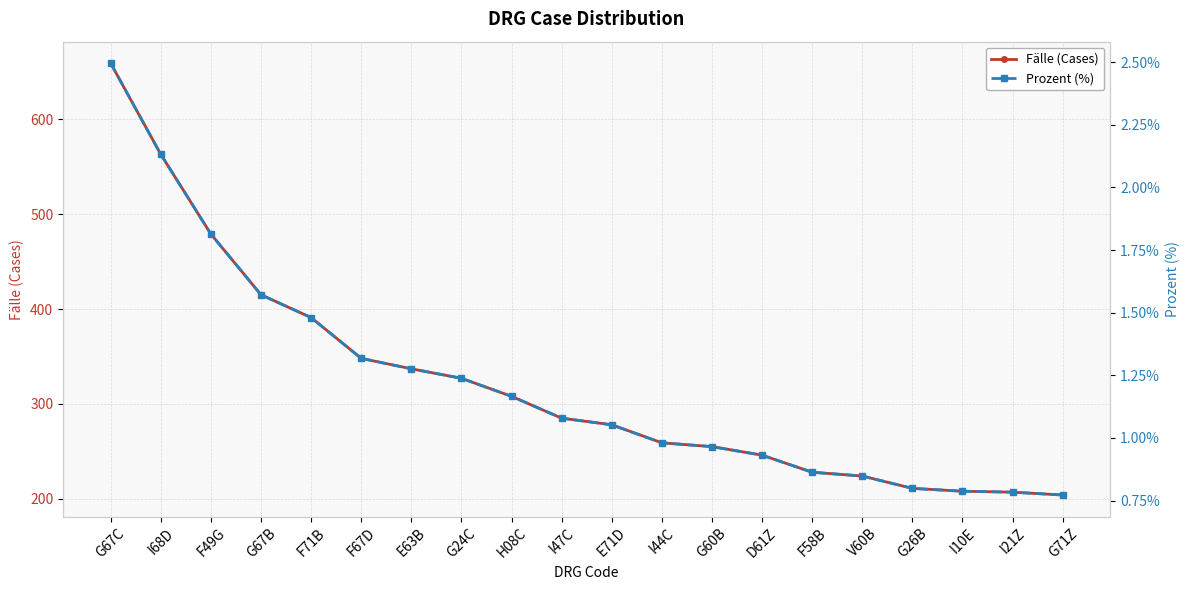

True or false: Fälle (Cases) has more than 1 points higher than both neighbors.

False